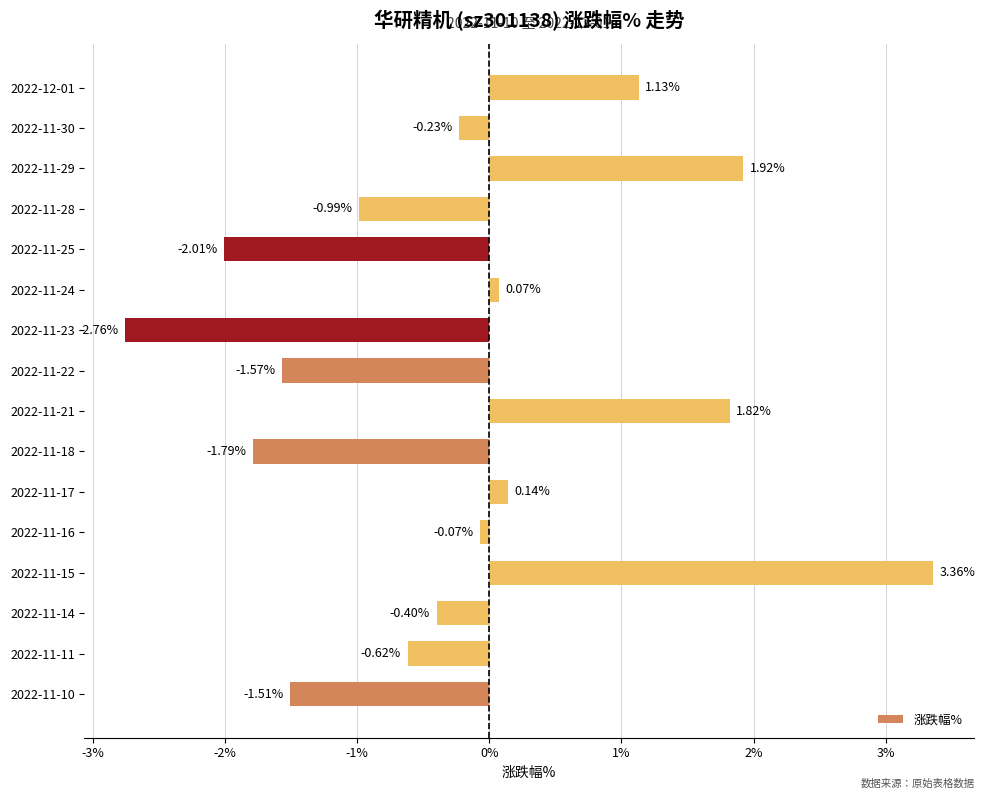

Which has a higher value, 2022-11-18 or 2022-11-10?

2022-11-10